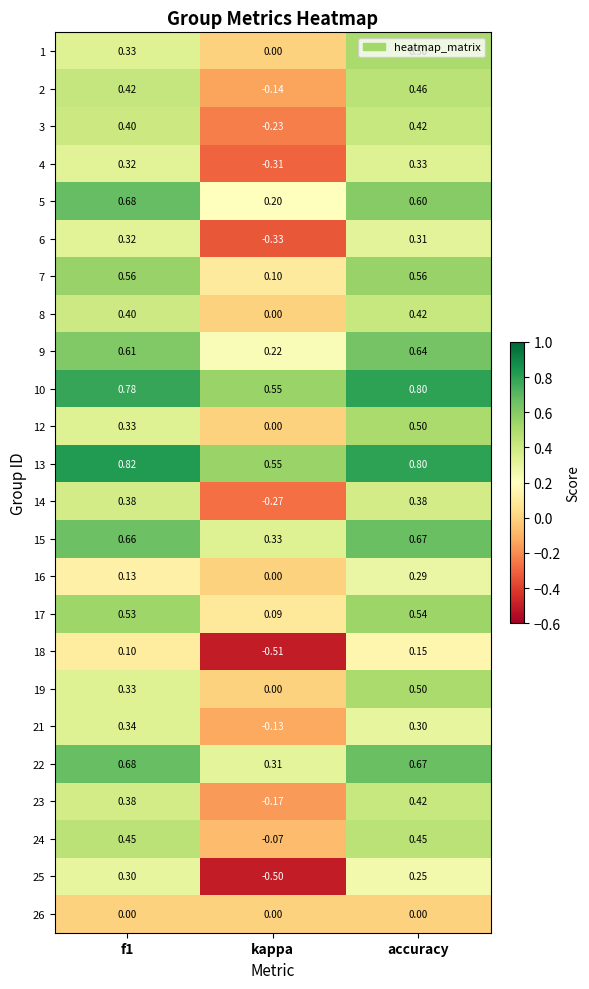

Which category has the lowest value in the 18 series?

kappa